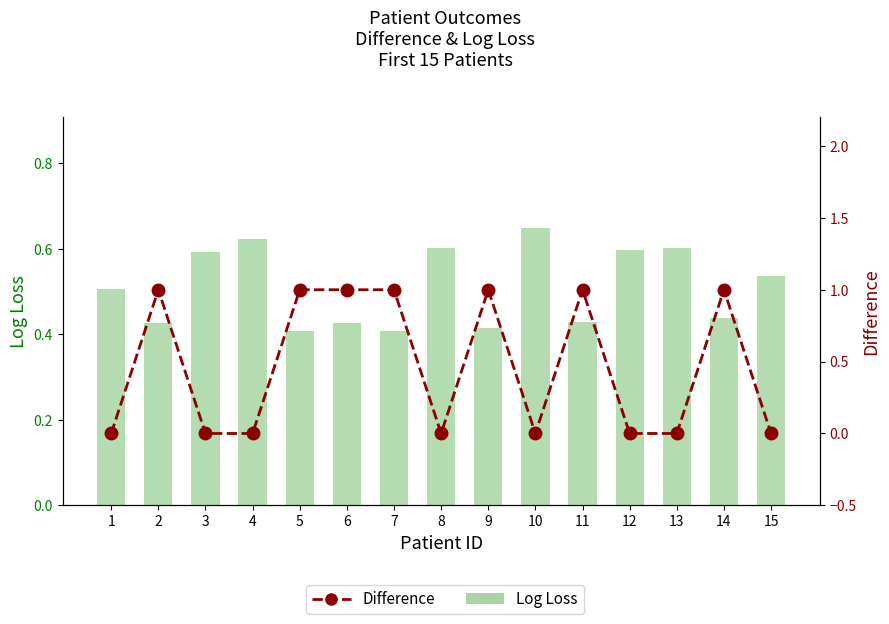

At how many categories does at least one series exceed 0?

15